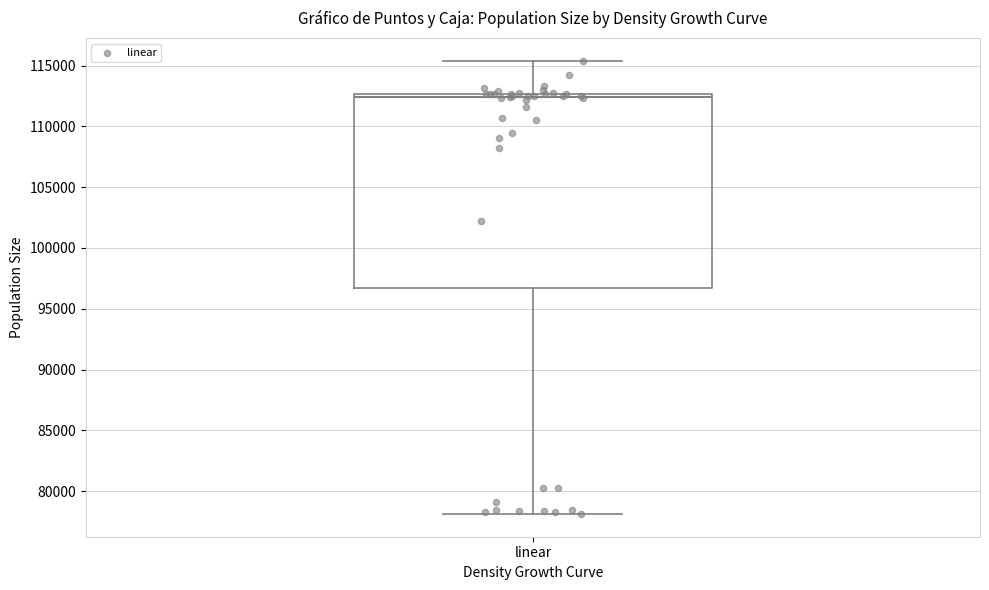

Read this box plot against the y-axis: the position of the median line, the range covered by the box, and the ends of both whiskers. The values are not printed on the chart, so give them approximately, as read against the axis.

median 112500 (just below the box's upper edge), box 96500 to 112500, whiskers 78000 to 115500